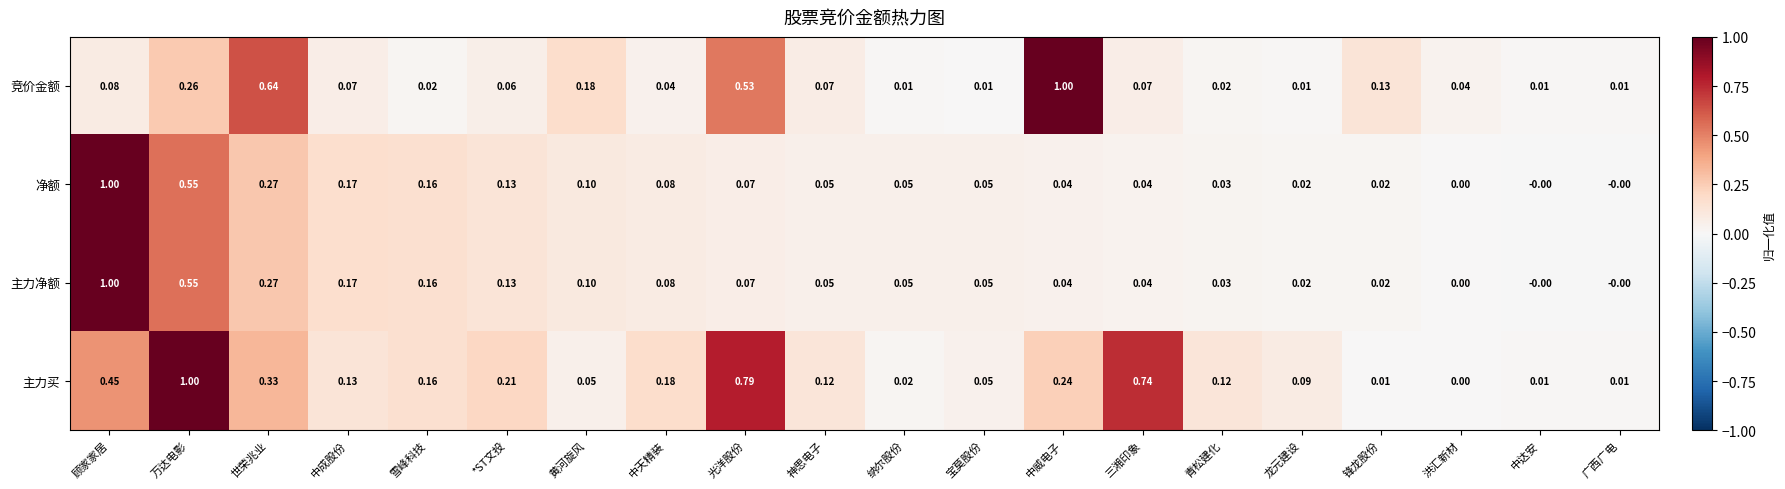

At which label does 竞价金额 reach its peak?

中威电子